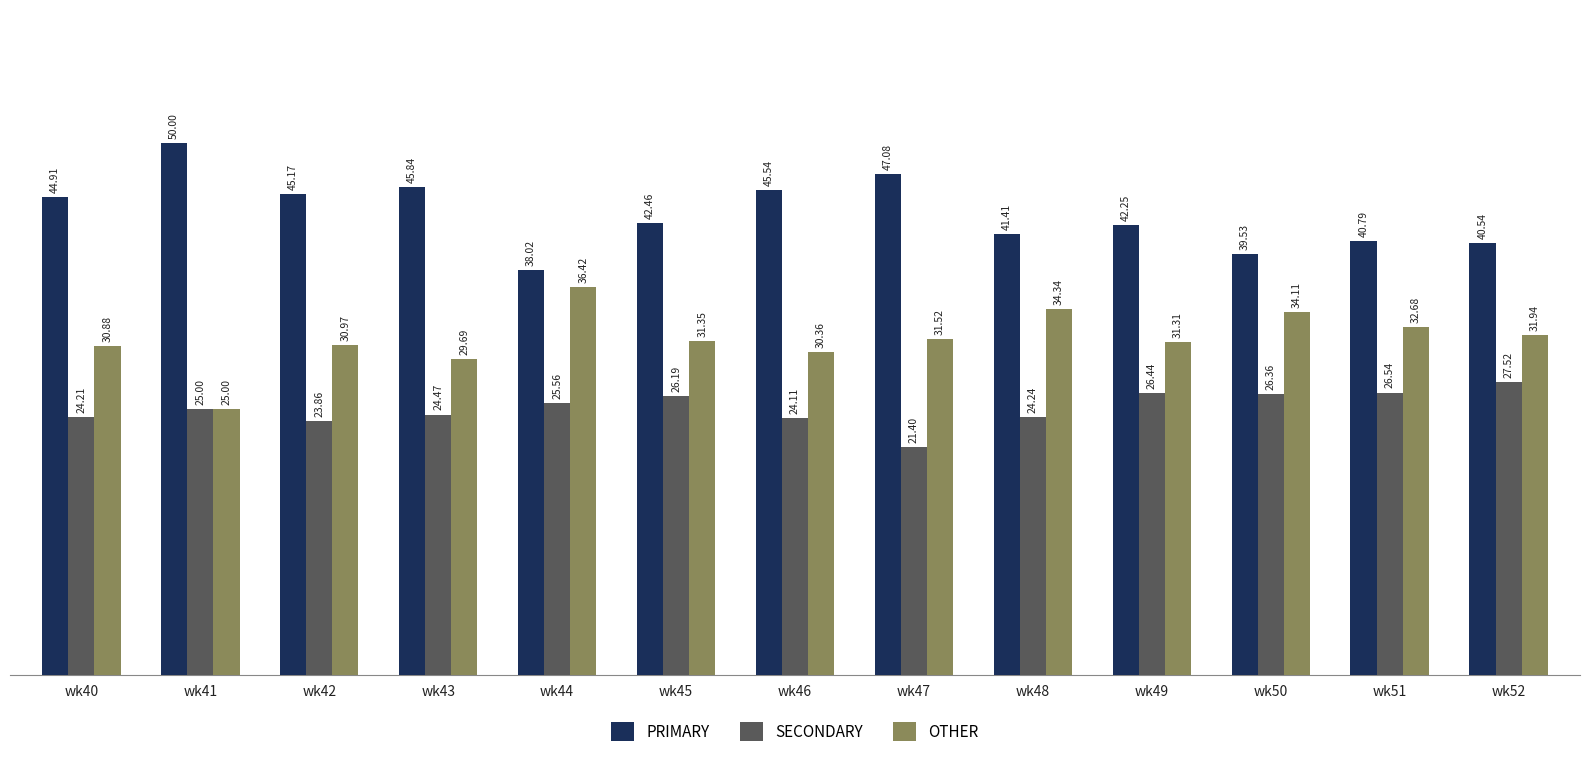

Which series has the widest spread of values?

PRIMARY